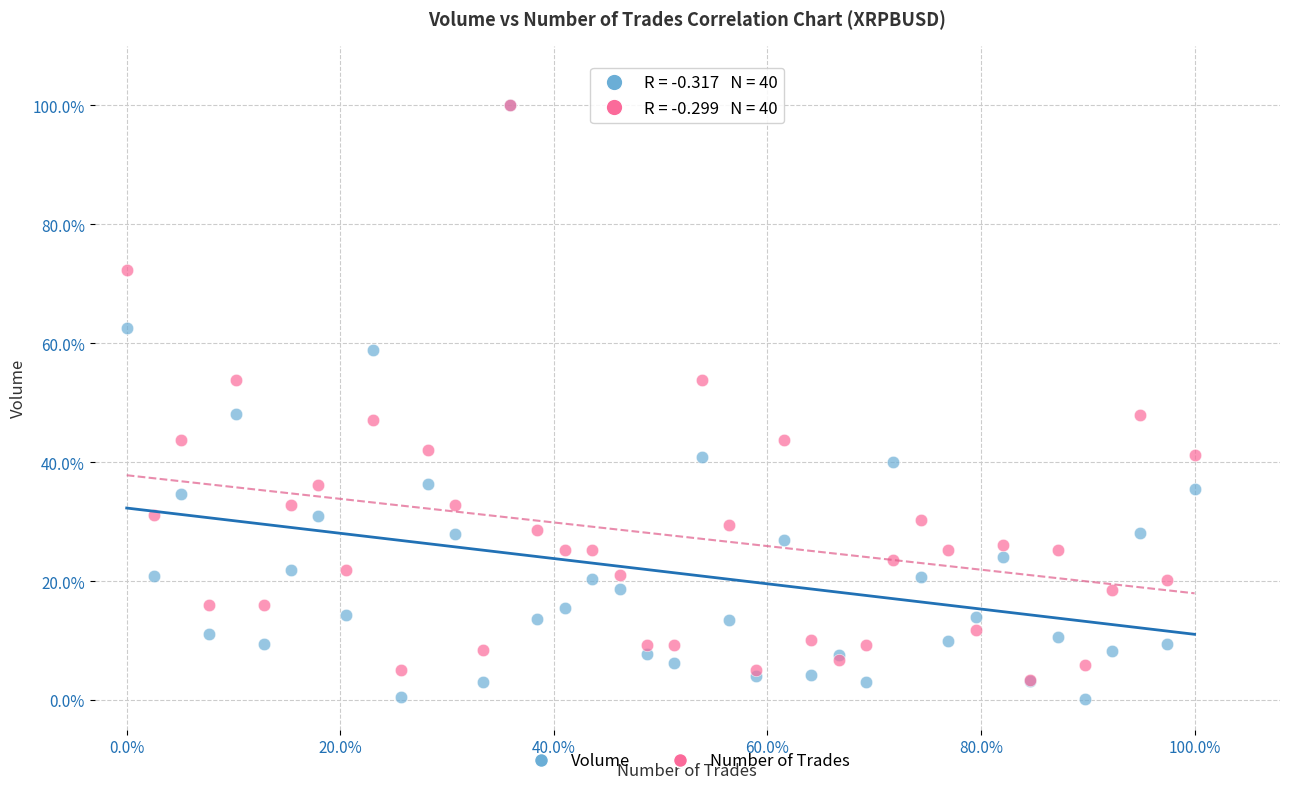

What are all the series names shown in the legend?

Volume, Number of Trades